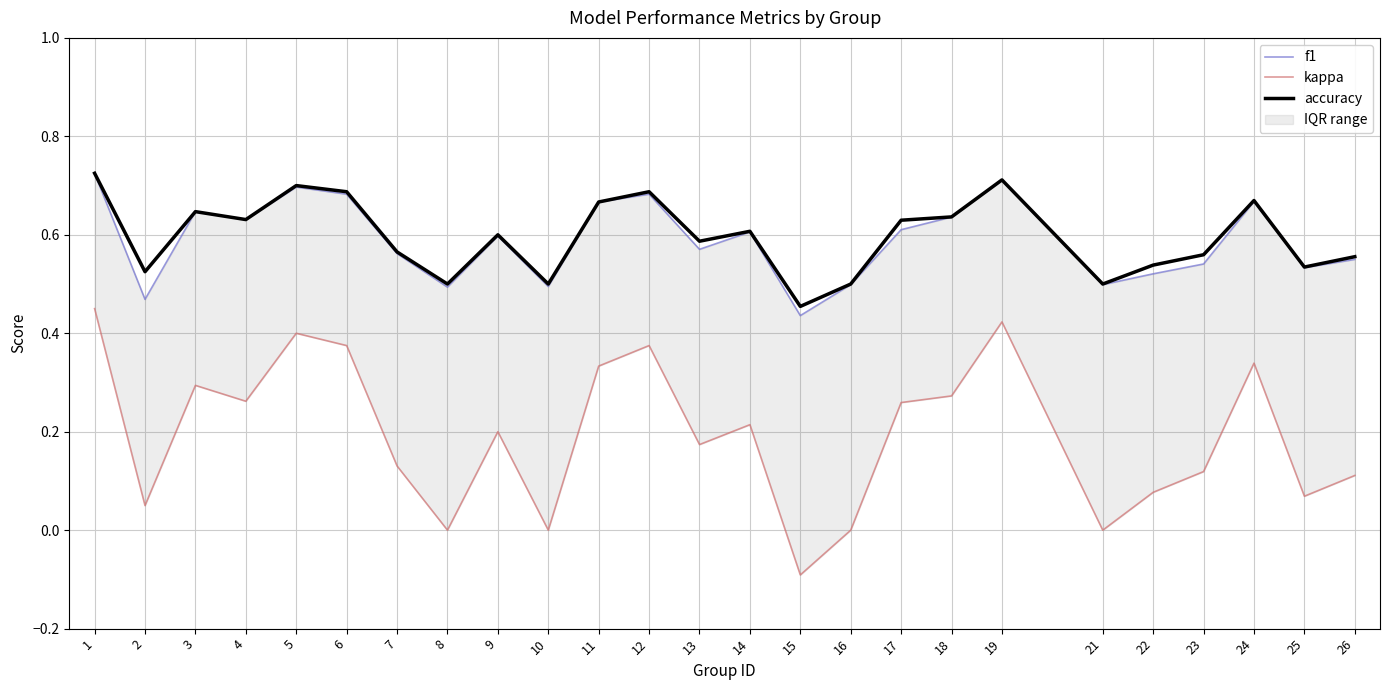

What is the difference between the kappa values at 23 and 15?

0.2